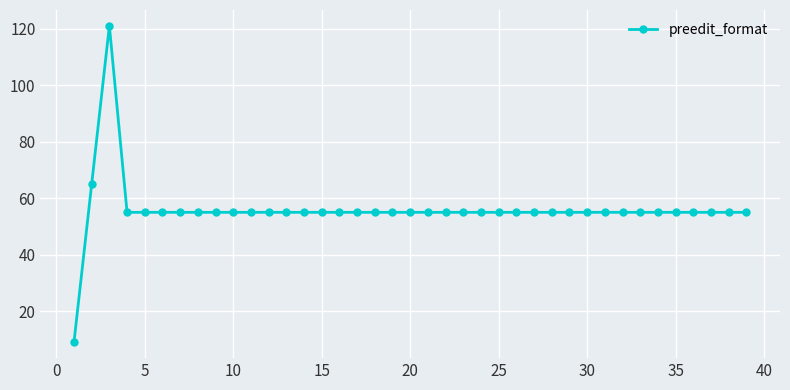

What is the value of the 4th point from the left?

55